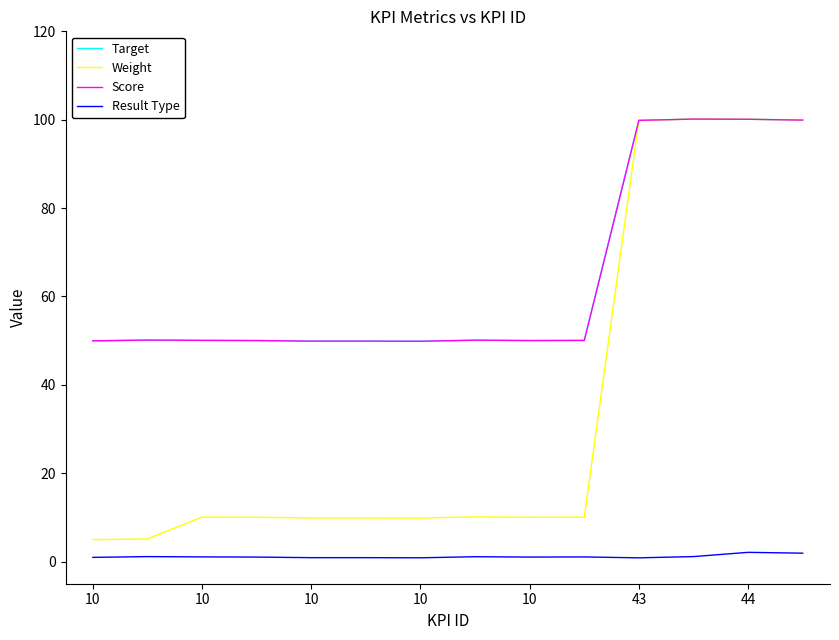

Does the chart have visible grid lines?

No